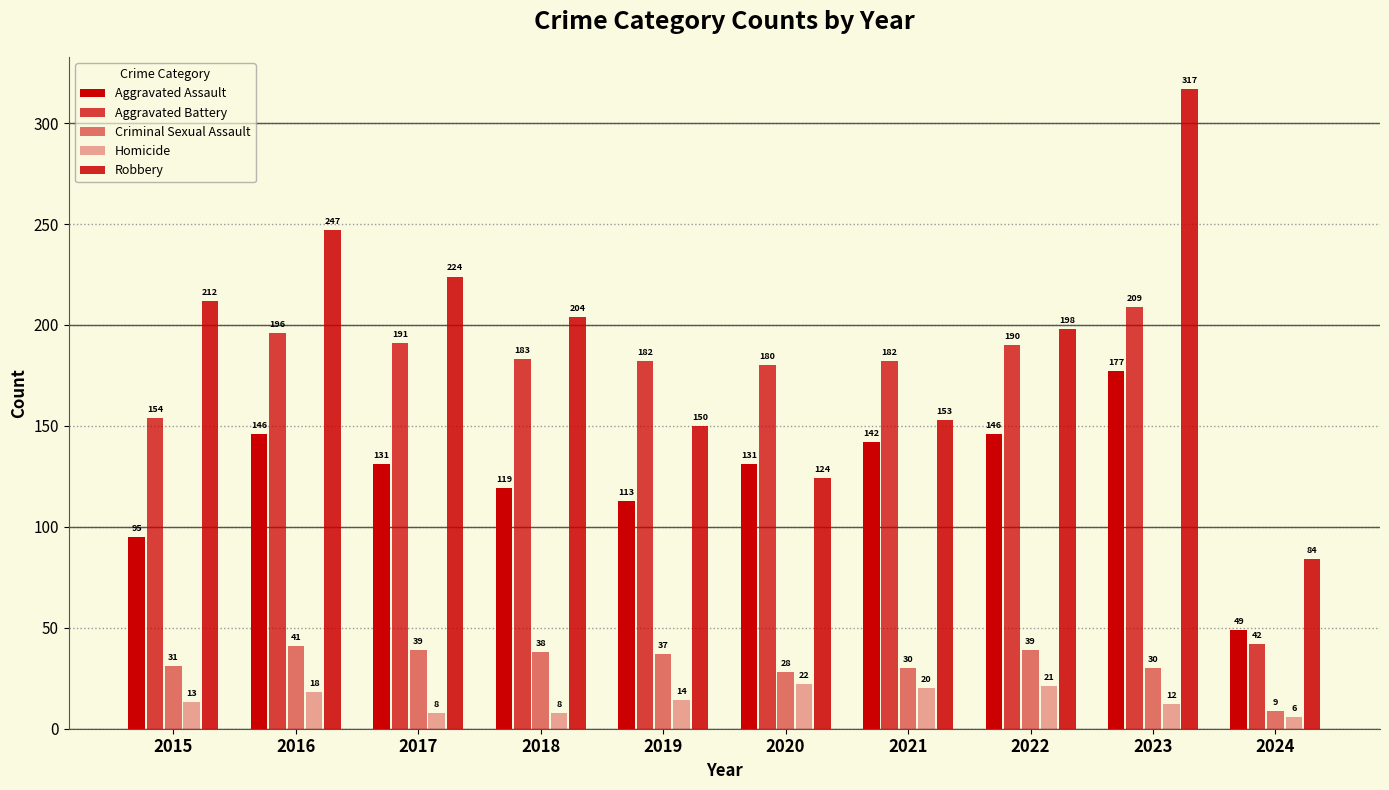

Which category has the highest value across all series?

2023